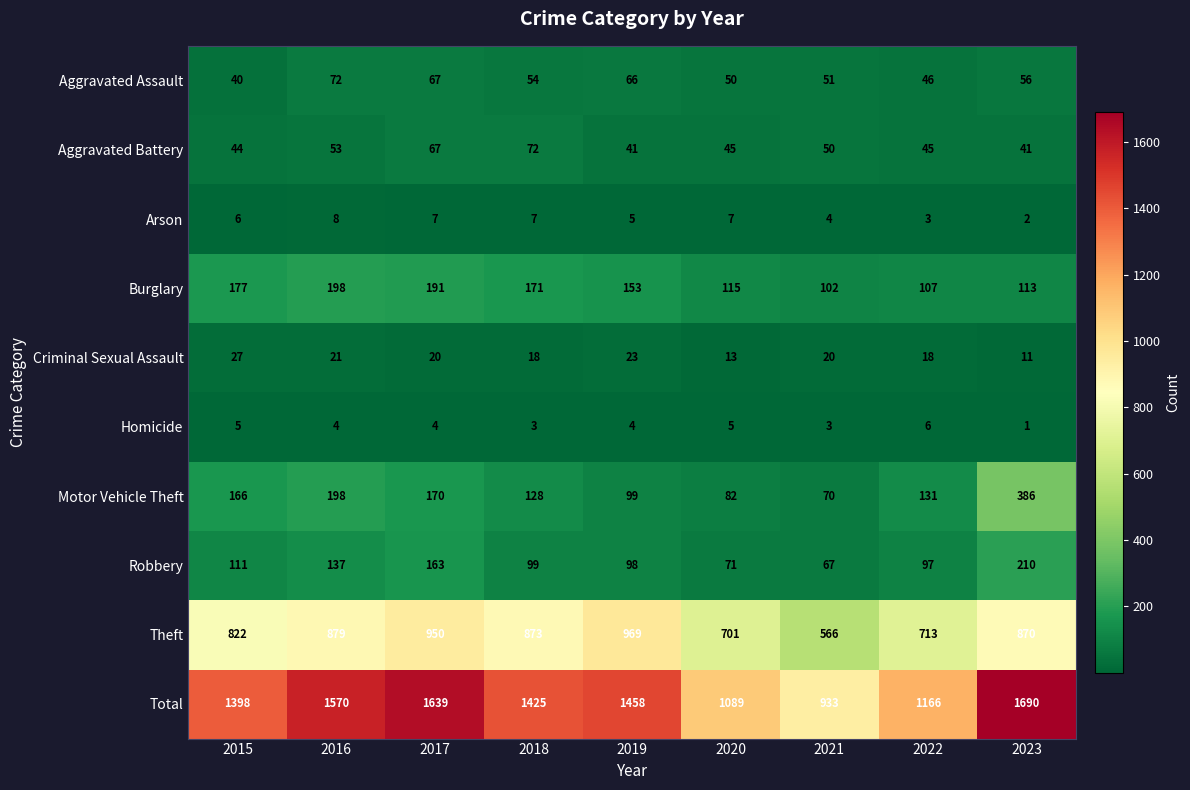

How many data points does each series have?

9